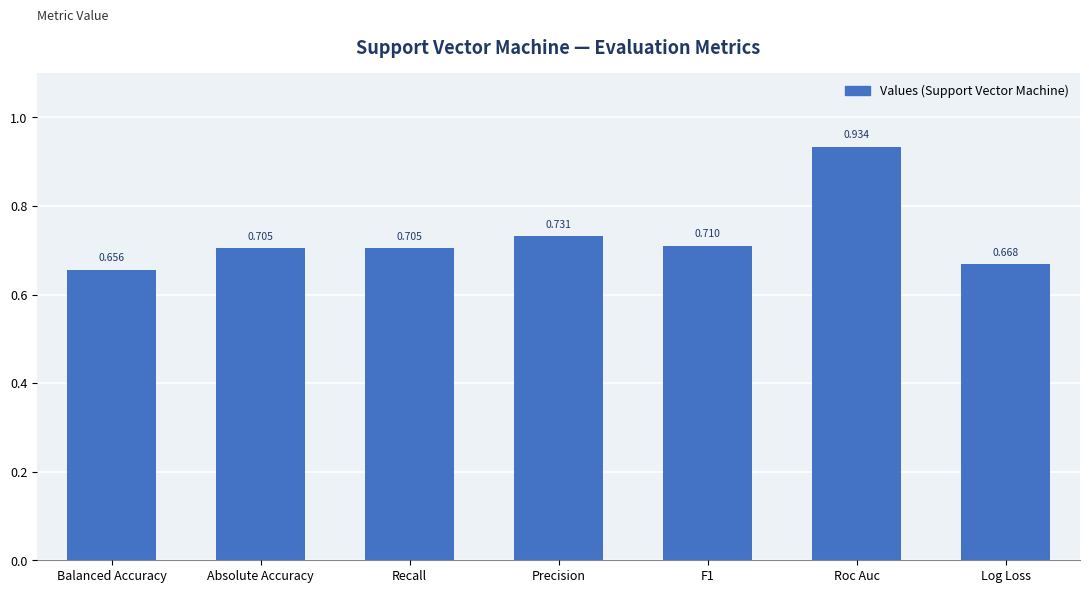

How many bars are there in total?

7